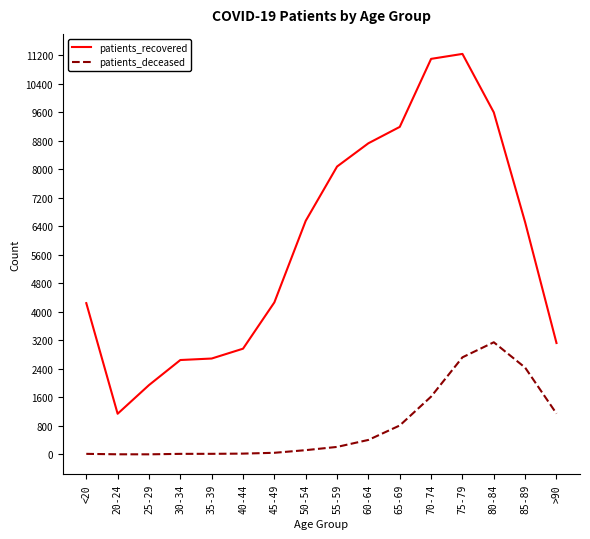

Which series changed the most between 20-24 and 30-34?

patients_recovered